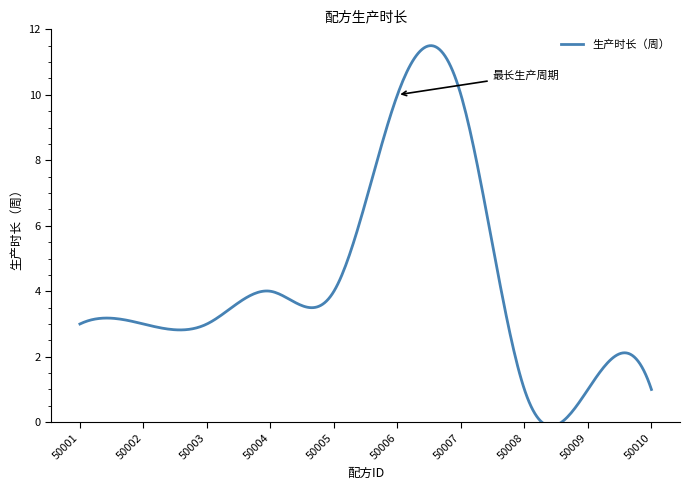

What is the maximum value shown in the chart?

11.5